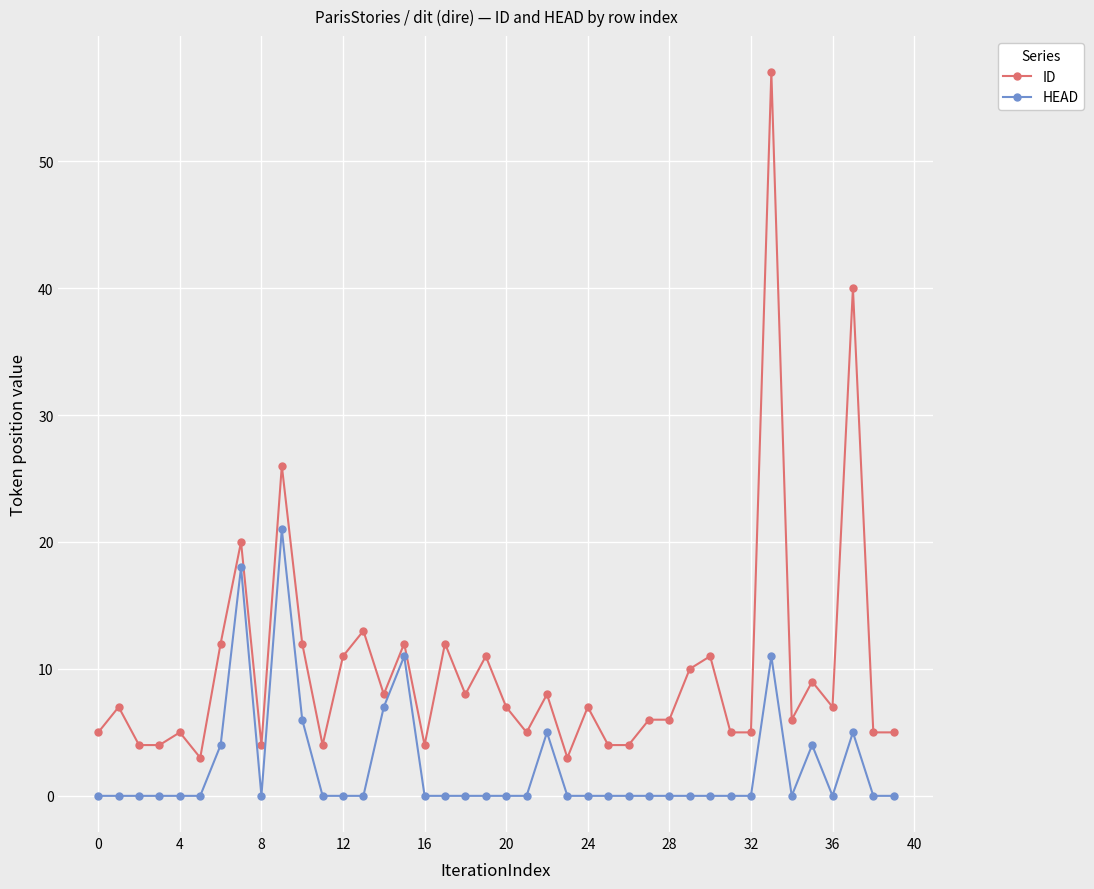

At how many categories does at least one series exceed 24?

3